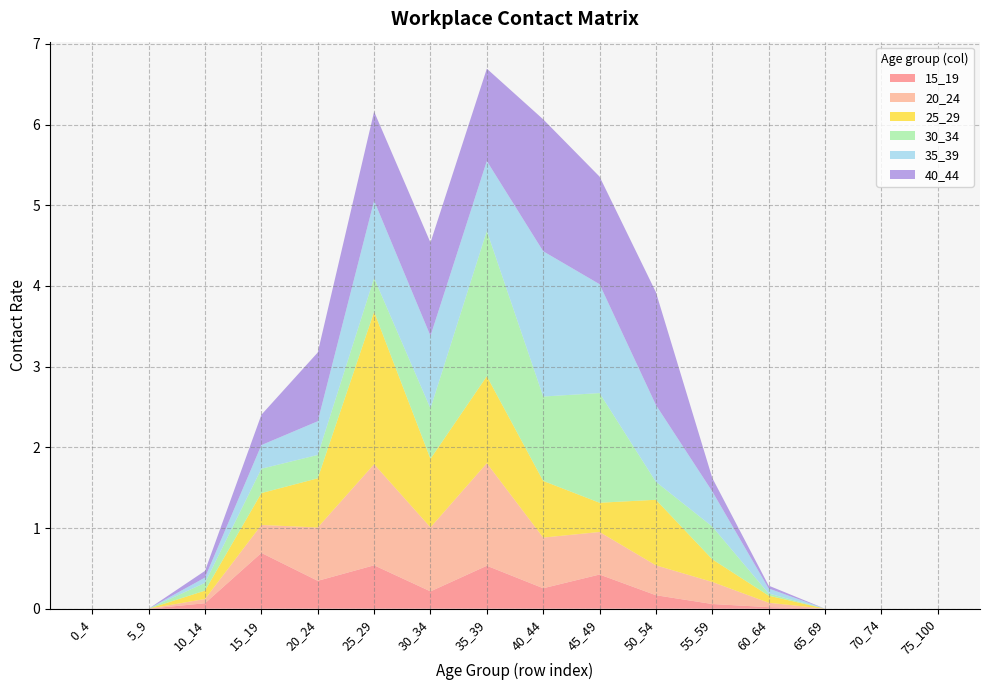

Reading left to right, extract all data points from this chart.

15_19: 0.0	0.0	0.1	0.7	0.3	0.5	0.2	0.5	0.3	0.4	0.2	0.1	0.0	0.0	0.0	0.0
20_24: 0.0	0.0	0.1	0.3	0.7	1.3	0.8	1.3	0.6	0.5	0.4	0.3	0.1	0.0	0.0	0.0
25_29: 0.0	0.0	0.1	0.4	0.6	1.9	0.9	1.1	0.7	0.4	0.8	0.3	0.1	0.0	0.0	0.0
30_34: 0.0	0.0	0.1	0.3	0.3	0.4	0.6	1.8	1.0	1.4	0.2	0.4	0.0	0.0	0.0	0.0
35_39: 0.0	0.0	0.1	0.3	0.4	1.0	0.9	0.9	1.8	1.3	1.0	0.4	0.1	0.0	0.0	0.0
40_44: 0.0	0.0	0.1	0.4	0.9	1.1	1.2	1.1	1.6	1.3	1.4	0.2	0.0	0.0	0.0	0.0